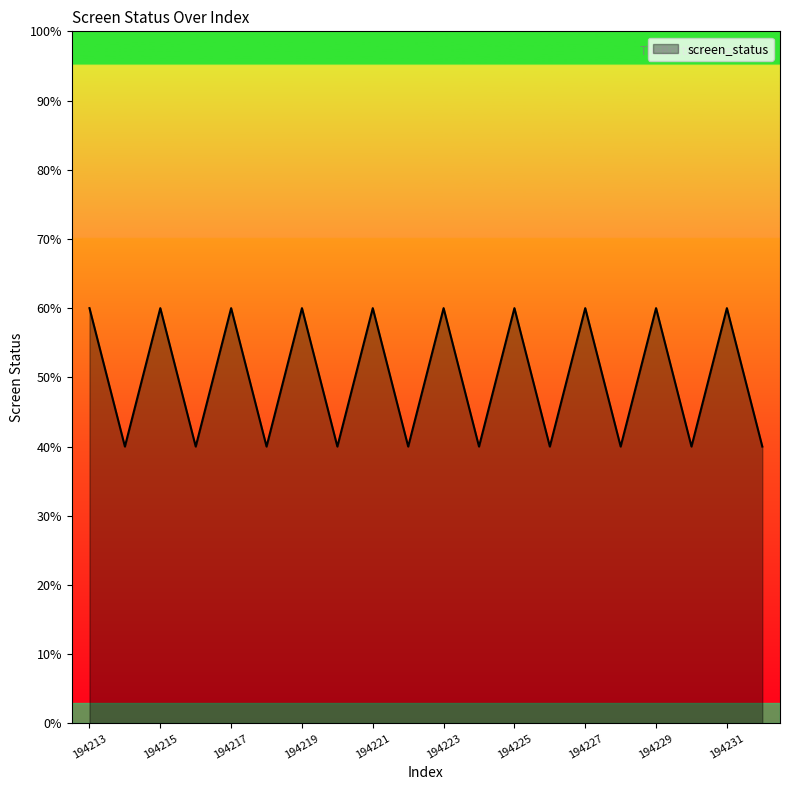

At which category does the data reach its first local valley?

194214